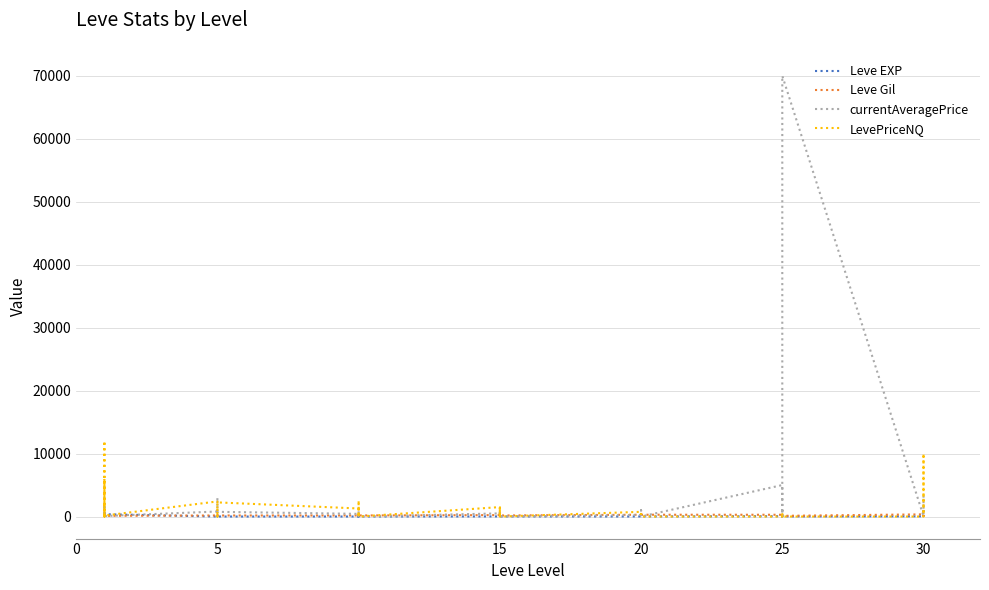

What is the label of the 9th point from the left?

5